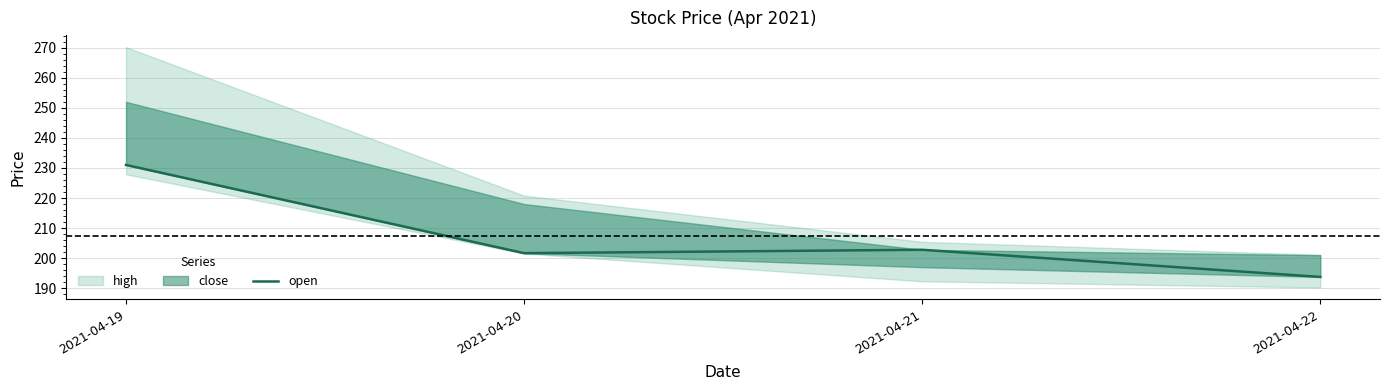

At which label does the data first exceed 202?

2021-04-19